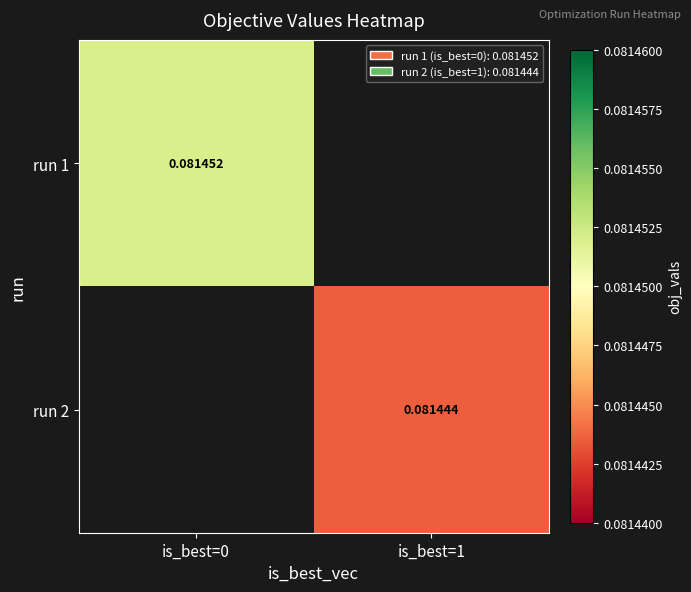

Is the value of run 1 at is_best=0 greater than the value of run 2 at is_best=1?

Yes